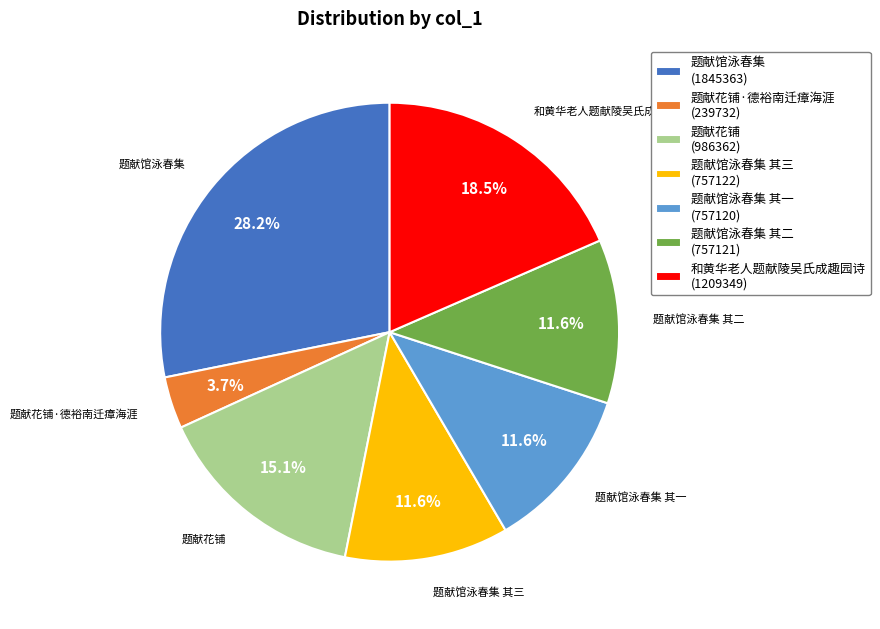

Is there a majority slice in this chart?

No